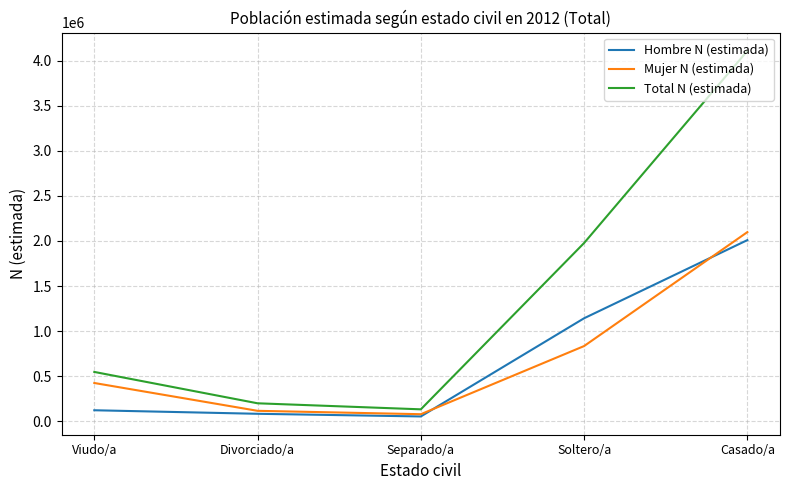

At Casado/a, list the series in order from largest to smallest.

Total N (estimada), Mujer N (estimada), Hombre N (estimada)